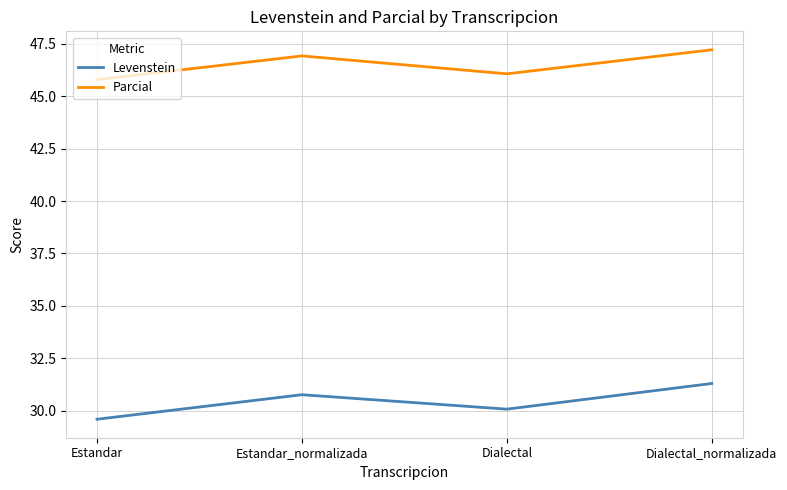

What are all the series names shown in the legend?

Levenstein, Parcial